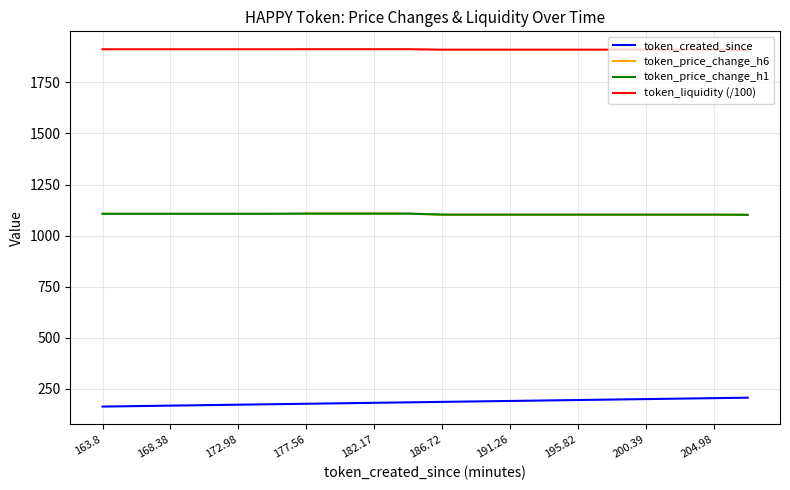

Which series has the largest total across all categories?

token_liquidity (/100)